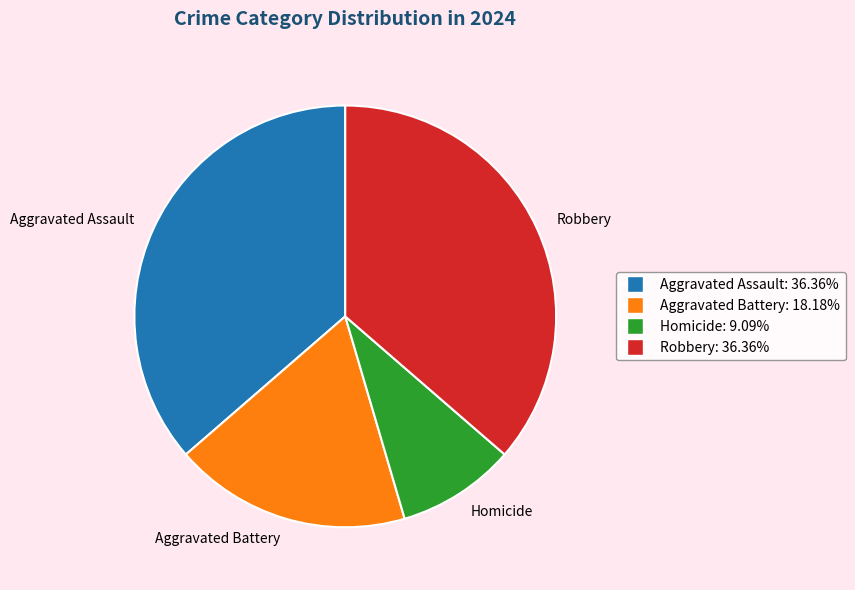

How many segments does this pie chart have?

4